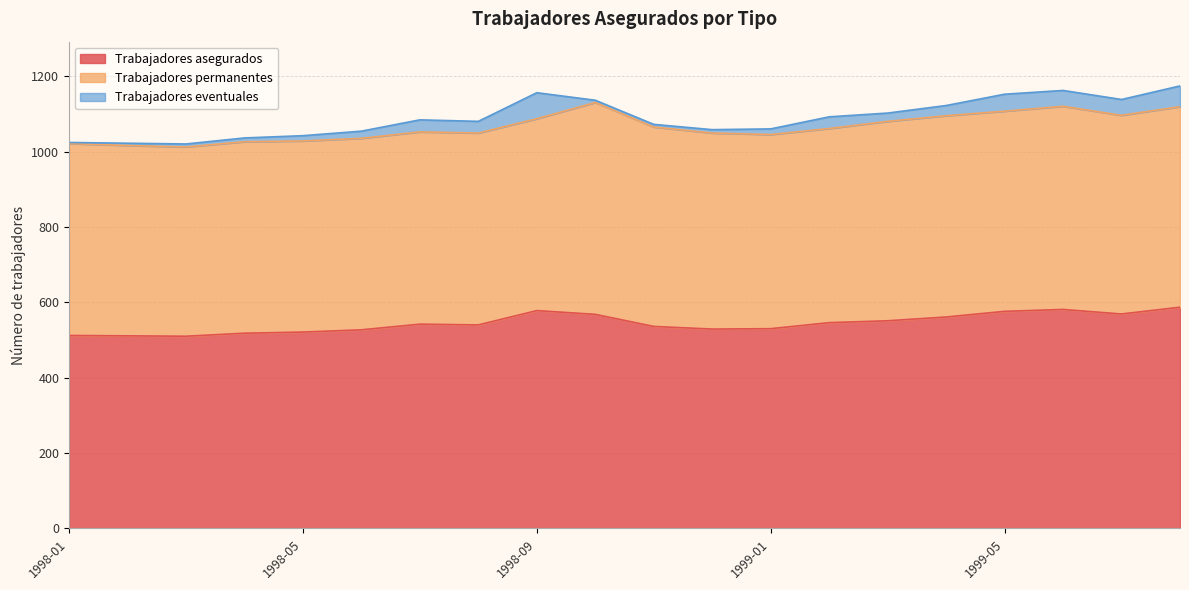

What is the spread (max minus min) of values at 1998-08?

509